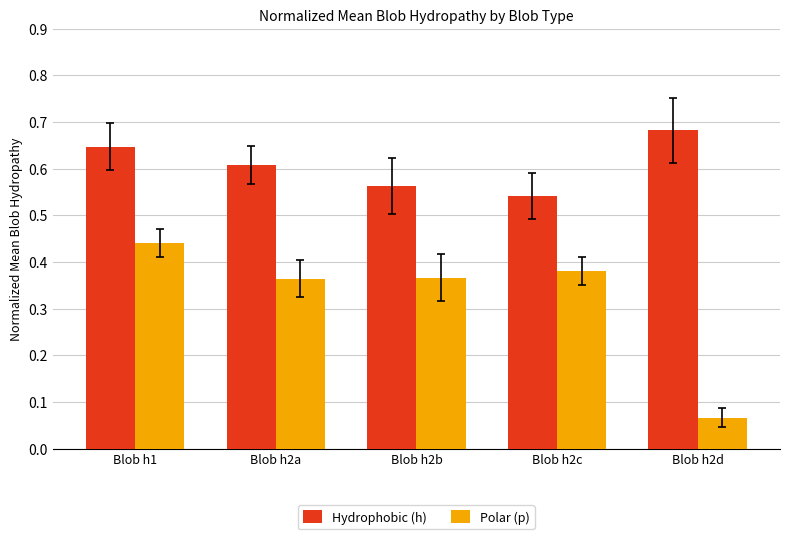

What are all the series names shown in the legend?

Hydrophobic (h), Polar (p)